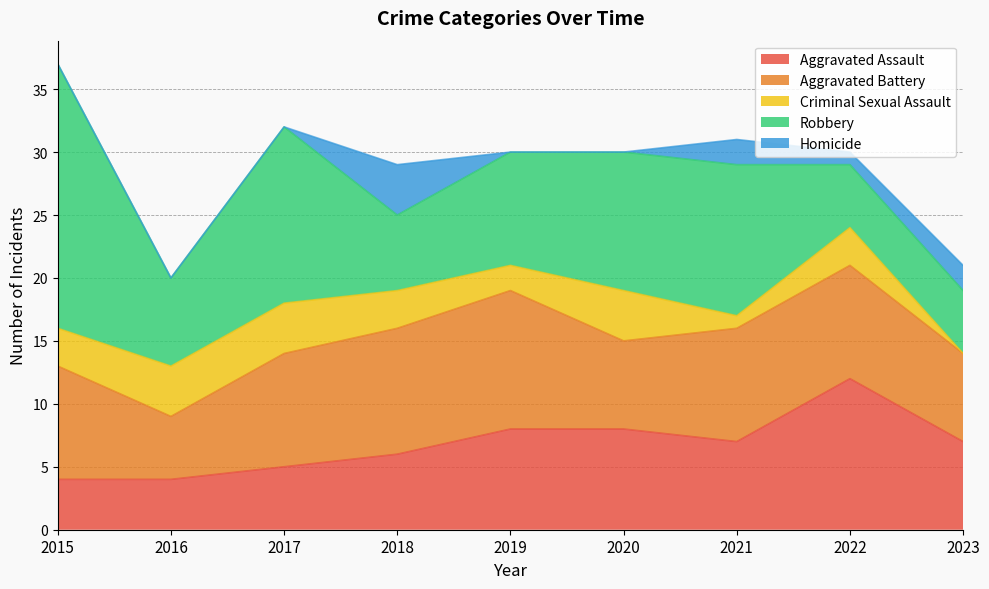

Reading left to right, list all the values displayed in this chart.

Aggravated Assault: 4	4	5	6	8	8	7	12	7
Aggravated Battery: 9	5	9	10	11	7	9	9	7
Criminal Sexual Assault: 3	4	4	3	2	4	1	3	0
Robbery: 21	7	14	6	9	11	12	5	5
Homicide: 0	0	0	4	0	0	2	1	2